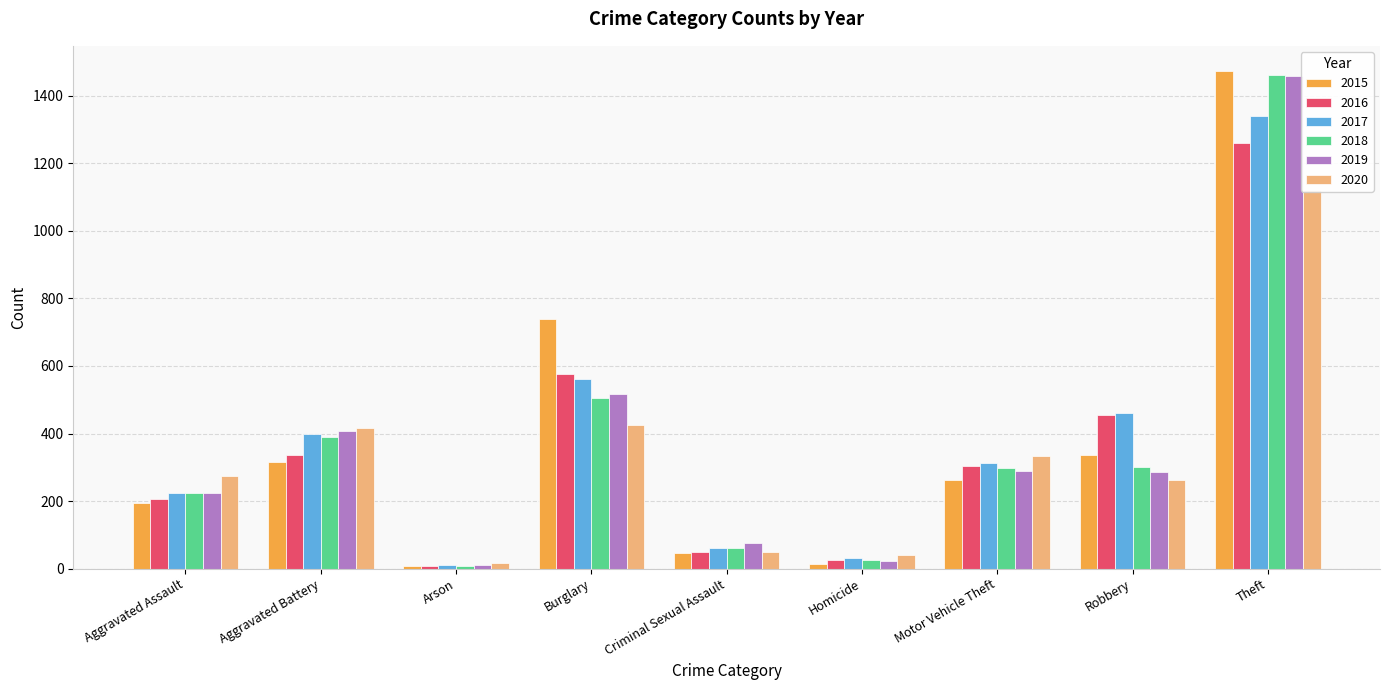

Reading left to right, list all the values displayed in this chart.

2015: 194	316	9	738	46	15	263	337	1474
2016: 206	336	7	576	50	26	304	454	1259
2017: 225	400	10	562	62	33	312	460	1339
2018: 225	389	7	506	60	25	298	301	1461
2019: 223	407	12	517	77	22	290	287	1459
2020: 273	416	17	425	48	41	333	263	1120